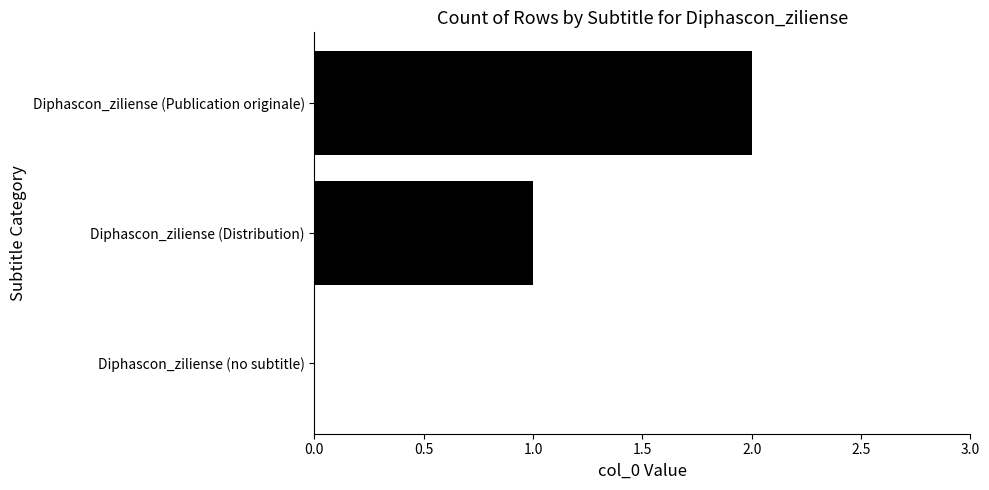

What is the sum of all values?

3